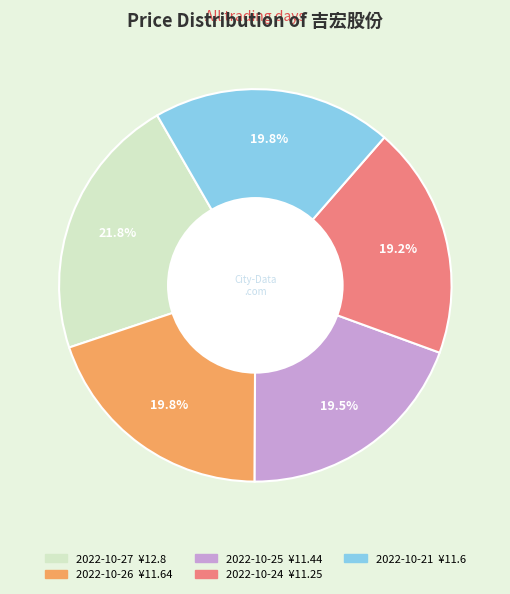

Count the number of slices in the pie.

5